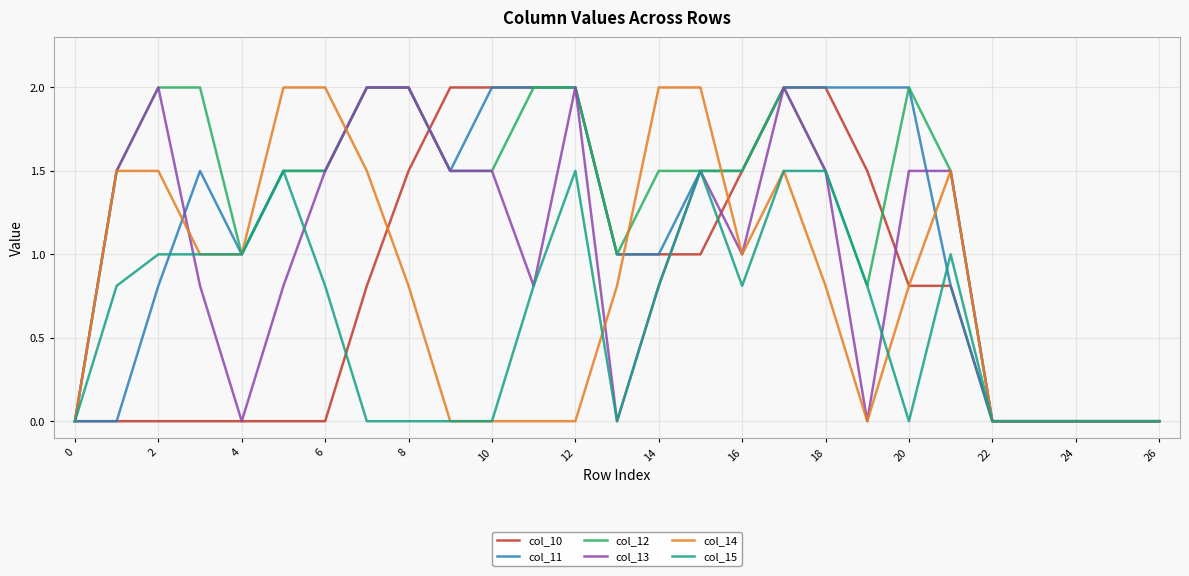

What is the greatest value displayed?

2.0